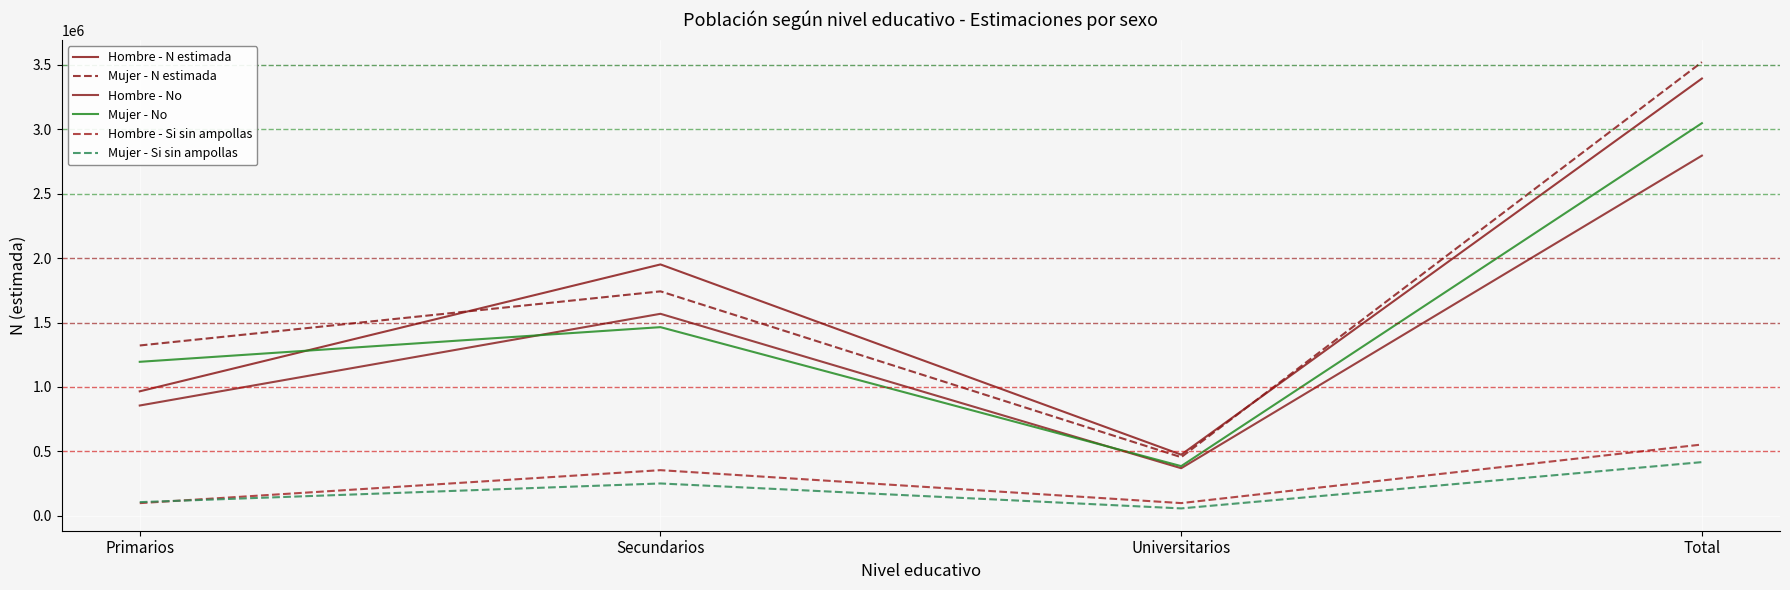

Reading left to right, what are all the values shown in this chart?

Hombre - N estimada: 966390	1950431	475229	3392050
Mujer - N estimada: 1321927	1741752	455668	3519348
Hombre - No: 856419	1567620	370106	2794145
Mujer - No: 1195323	1464054	386337	3045714
Hombre - Si sin ampollas: 99252	354997	99644	553893
Mujer - Si sin ampollas: 107004	251898	58471	417373